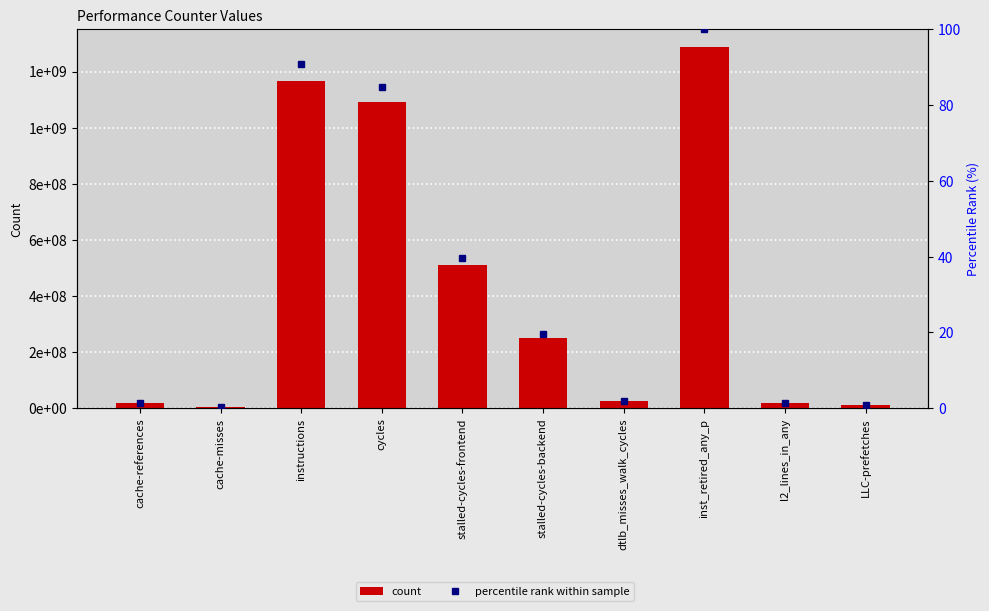

Reading left to right, list all the values displayed in this chart.

count: cache-references=18760963.0	cache-misses=2996312.0	instructions=1167631130.0	cycles=1090854905.0	stalled-cycles-frontend=509547788.0	stalled-cycles-backend=251371502.0	dtlb_misses_walk_cycles=25827438.0	inst_retired_any_p=1287563872.0	l2_lines_in_any=19255806.0	LLC-prefetches=10990043.0
percentile rank within sample: cache-references=1.5	cache-misses=0.2	instructions=90.7	cycles=84.7	stalled-cycles-frontend=39.6	stalled-cycles-backend=19.5	dtlb_misses_walk_cycles=2.0	inst_retired_any_p=100.0	l2_lines_in_any=1.5	LLC-prefetches=0.9